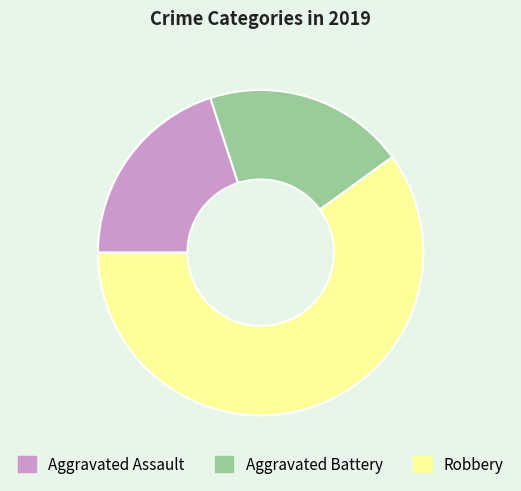

Which slice is the largest?

Robbery